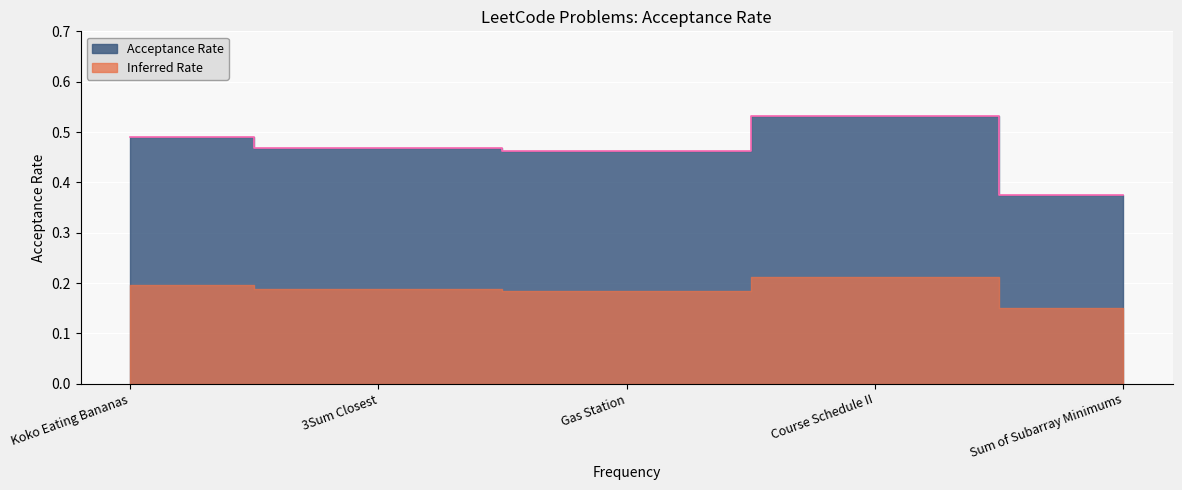

Rank the categories by value from highest to lowest.

Course Schedule II, Koko Eating Bananas, 3Sum Closest, Gas Station, Sum of Subarray Minimums